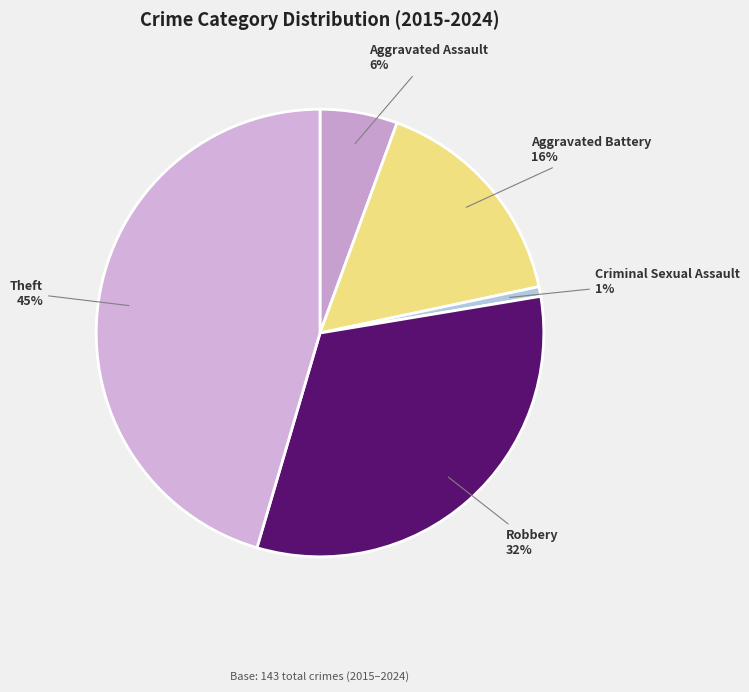

Is the sum of Criminal Sexual Assault and Robbery greater than half?

No